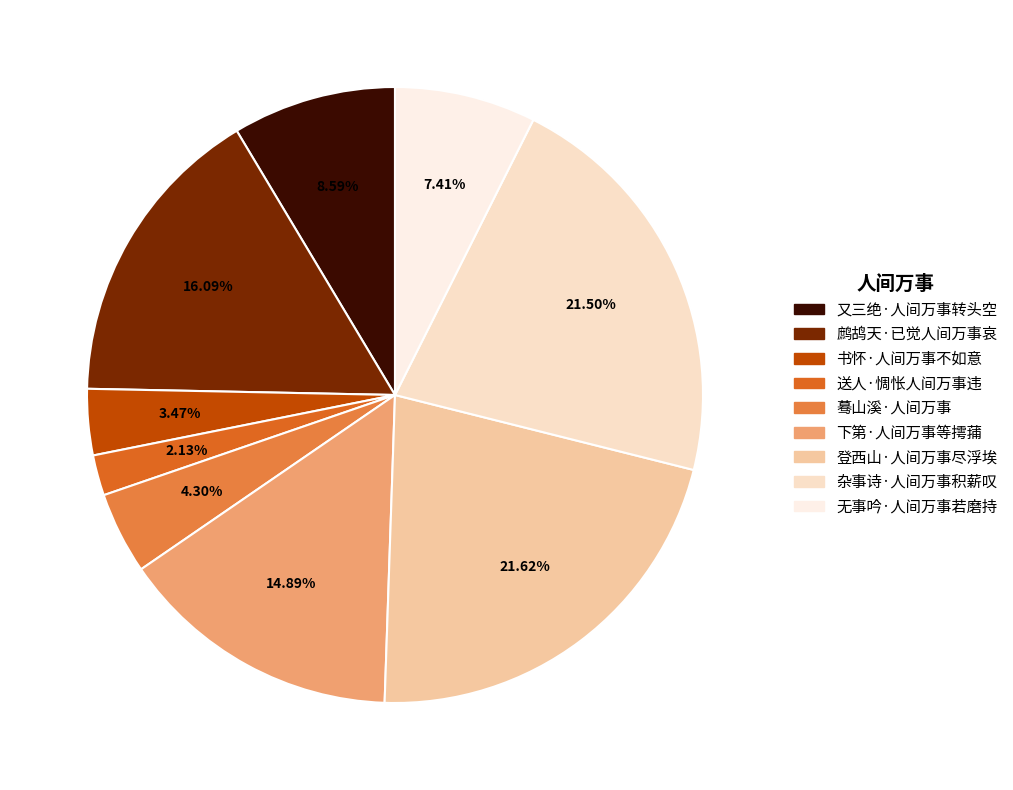

Does 书怀·人间万事不如意 represent more than half of the total?

No